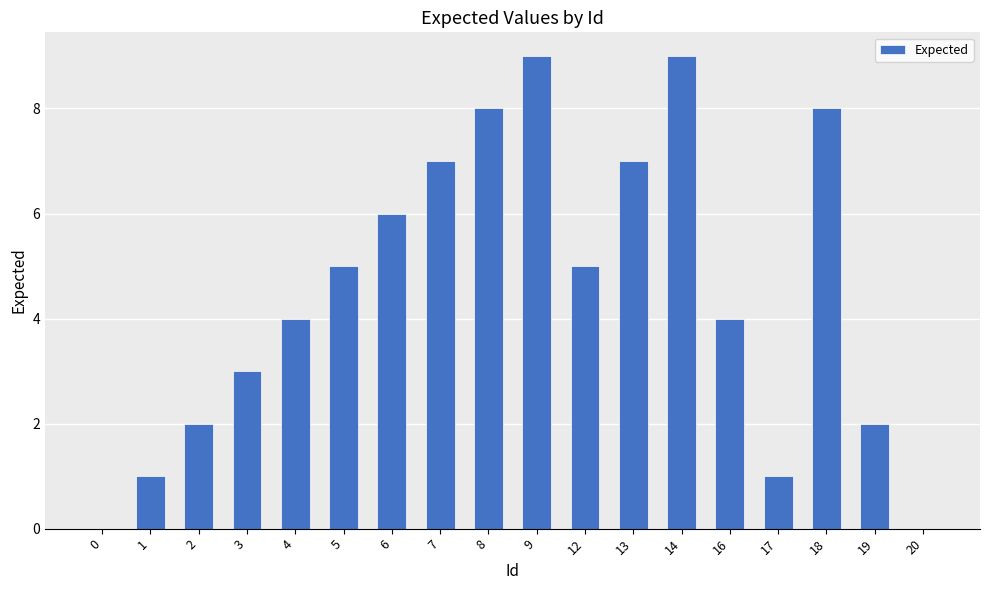

What is the approximate value at 2?

2